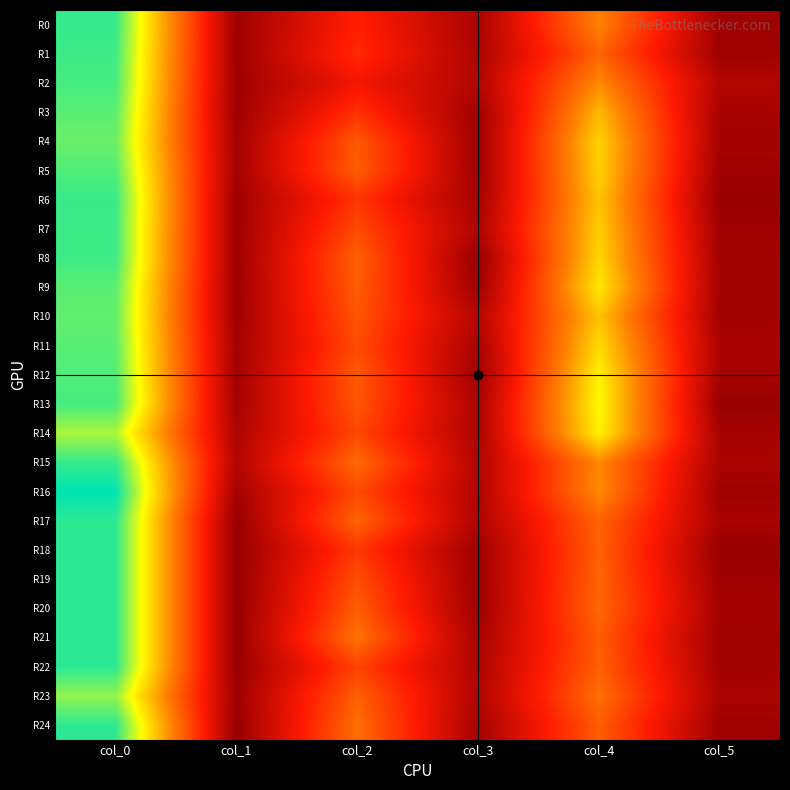

At how many categories does at least one series exceed 15?

2